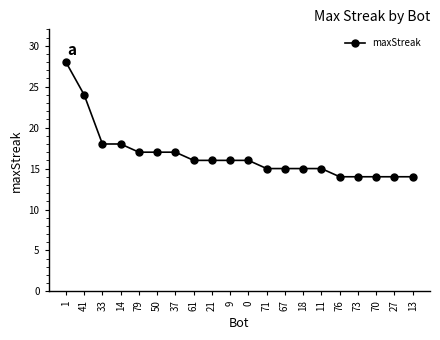

How many distinct data groups are displayed?

1